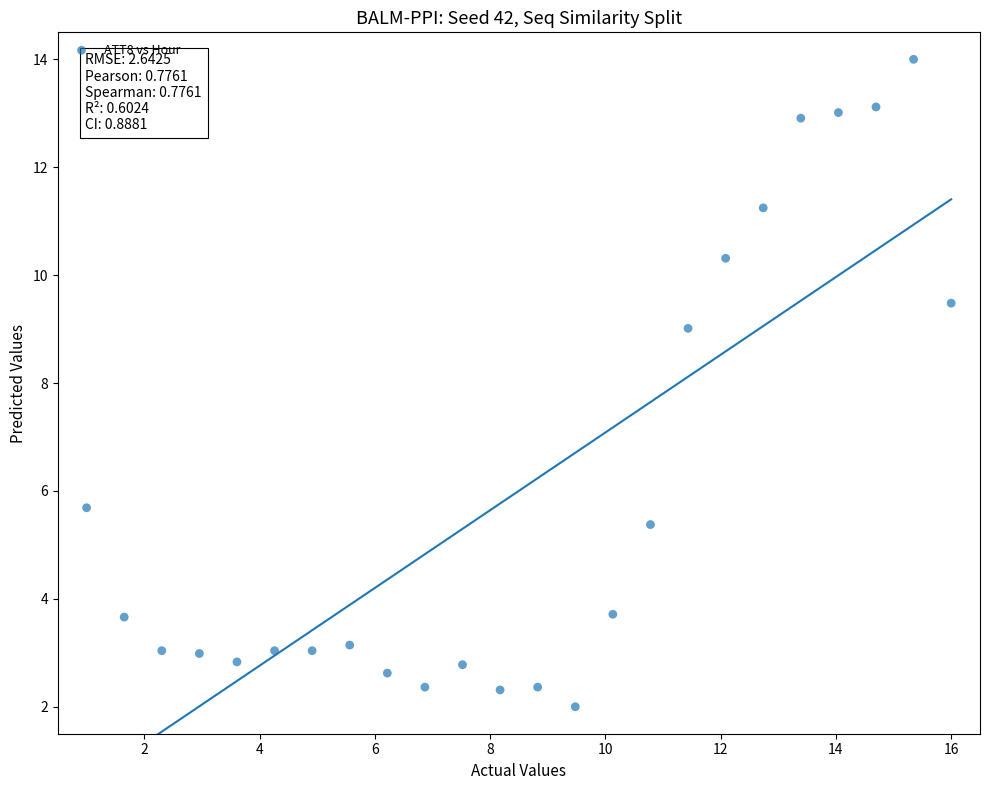

What Y value in the scatter plot is closest to 8?

9.0